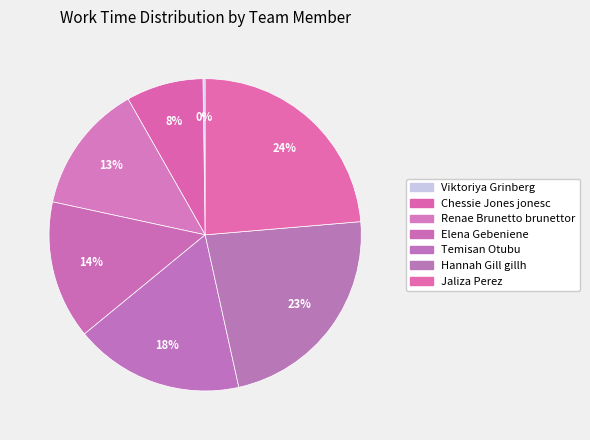

Count the number of slices in the pie.

7